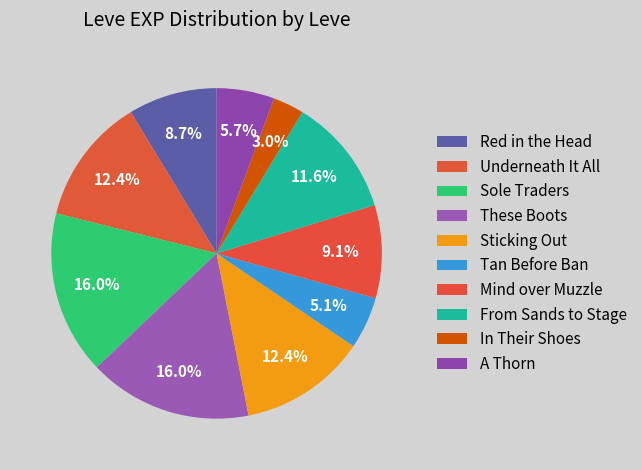

Count the number of slices in the pie.

10